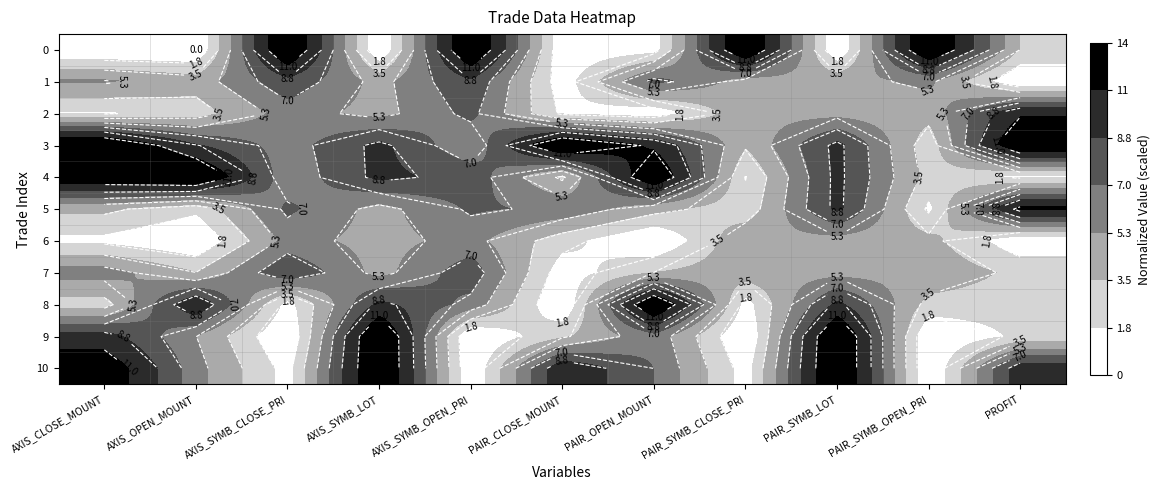

What is the approximate value of 2 at PAIR_OPEN_MOUNT?

0.6